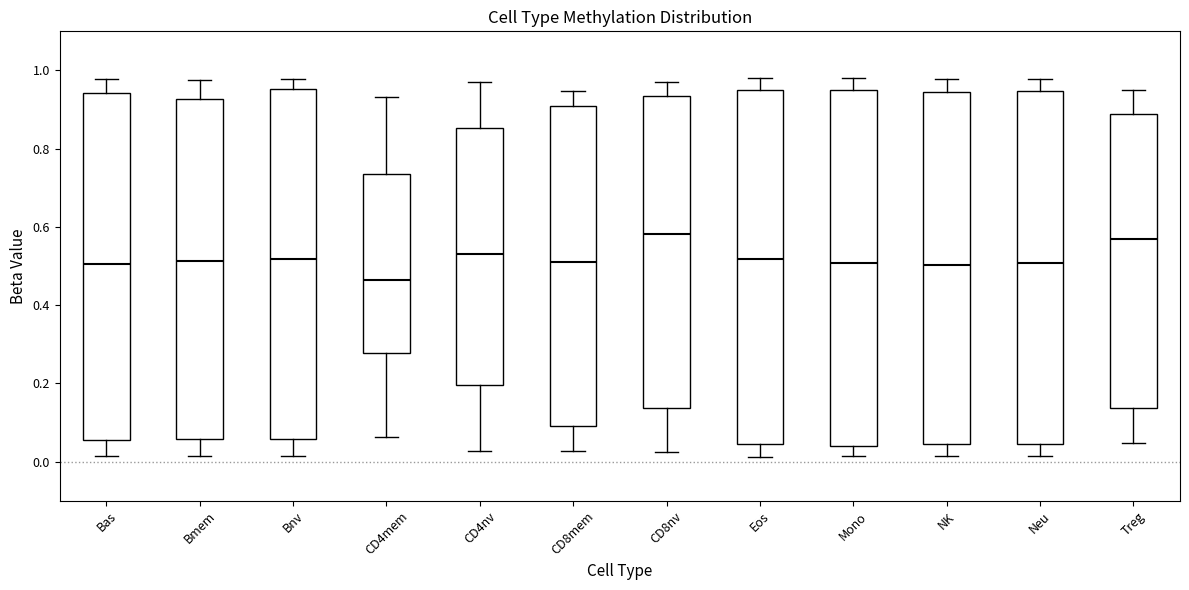

Where is the lower edge of the box for NK on the y-axis? The values are not printed on the chart, so give them approximately, as read against the axis.

0.04